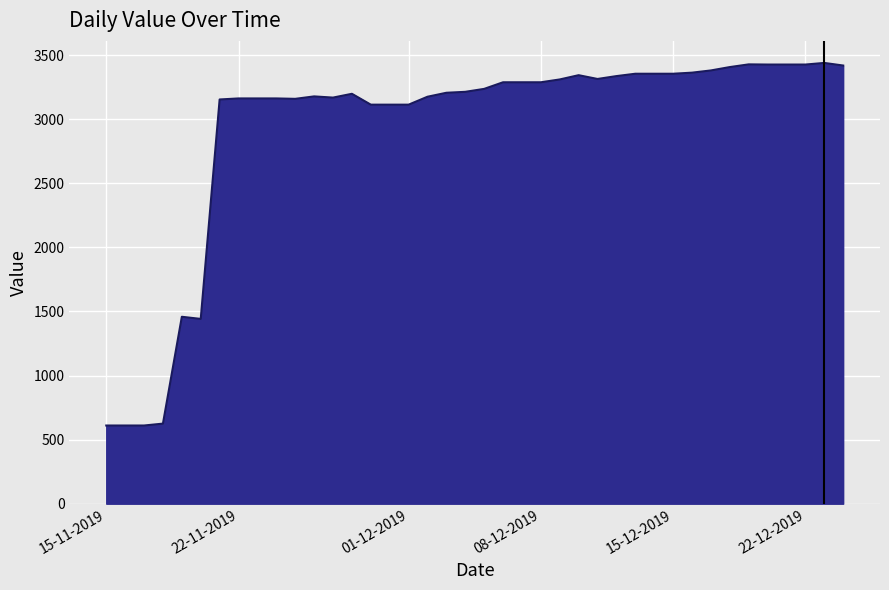

Does the chart display data point markers on the line(s)?

No